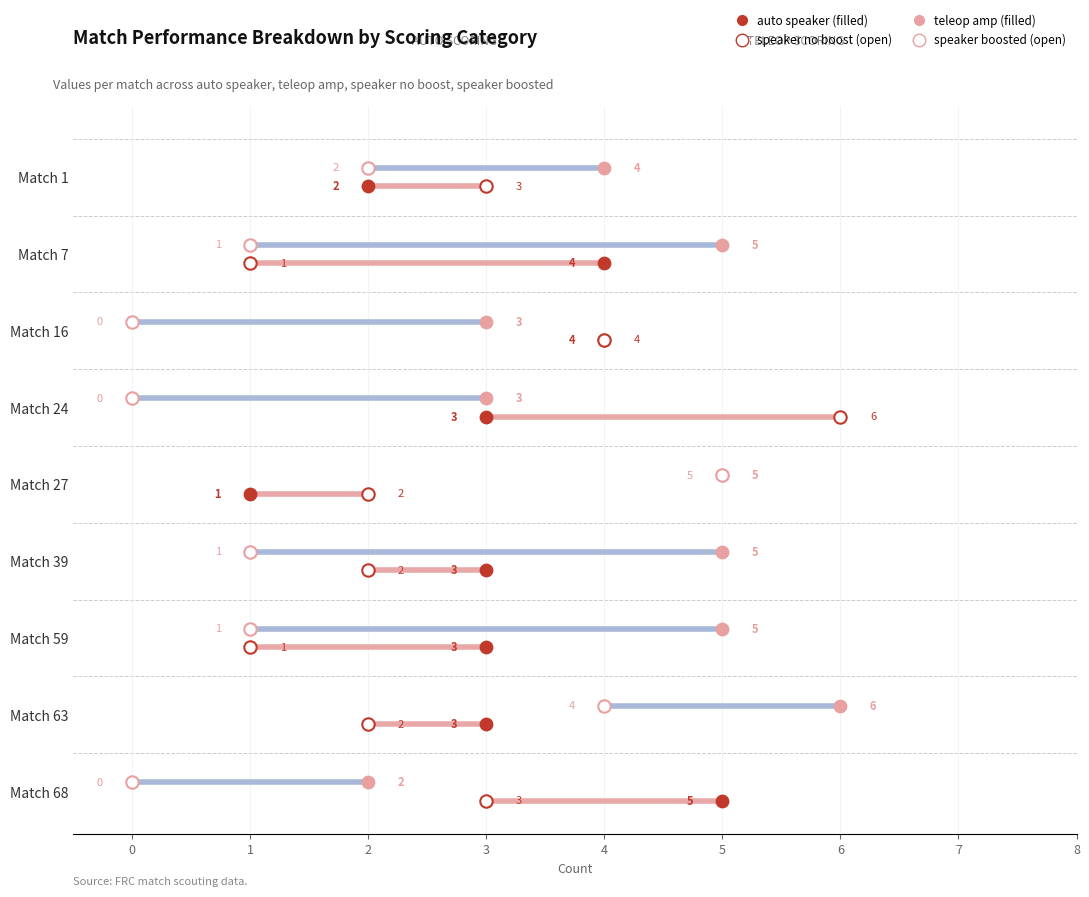

Which series reaches the minimum Y coordinate?

speaker boosted